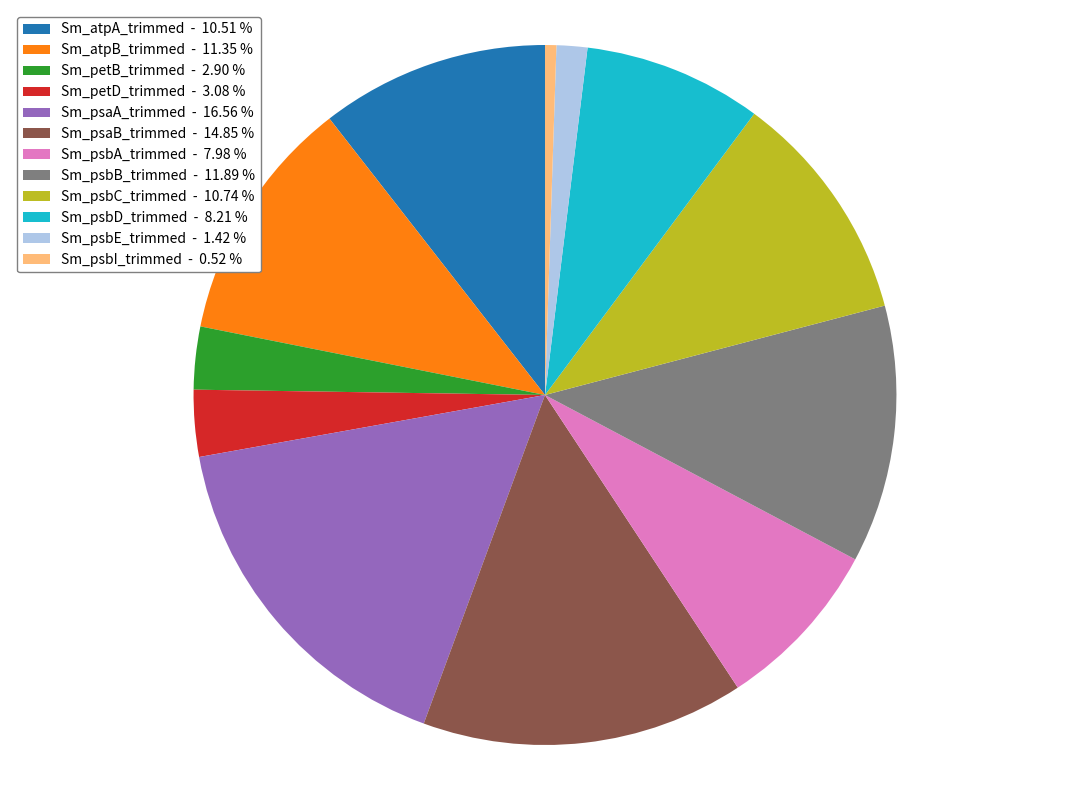

Is Sm_petD_trimmed the majority of the pie?

No